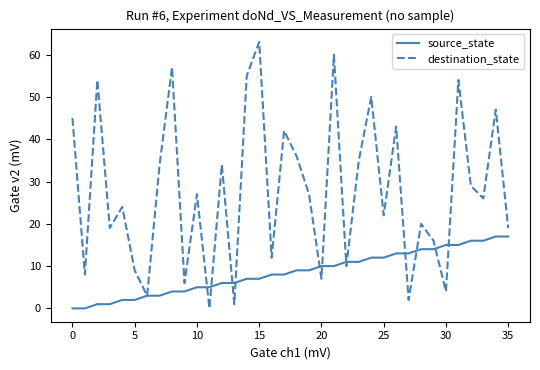

What is the highest value of the destination_state series?

63